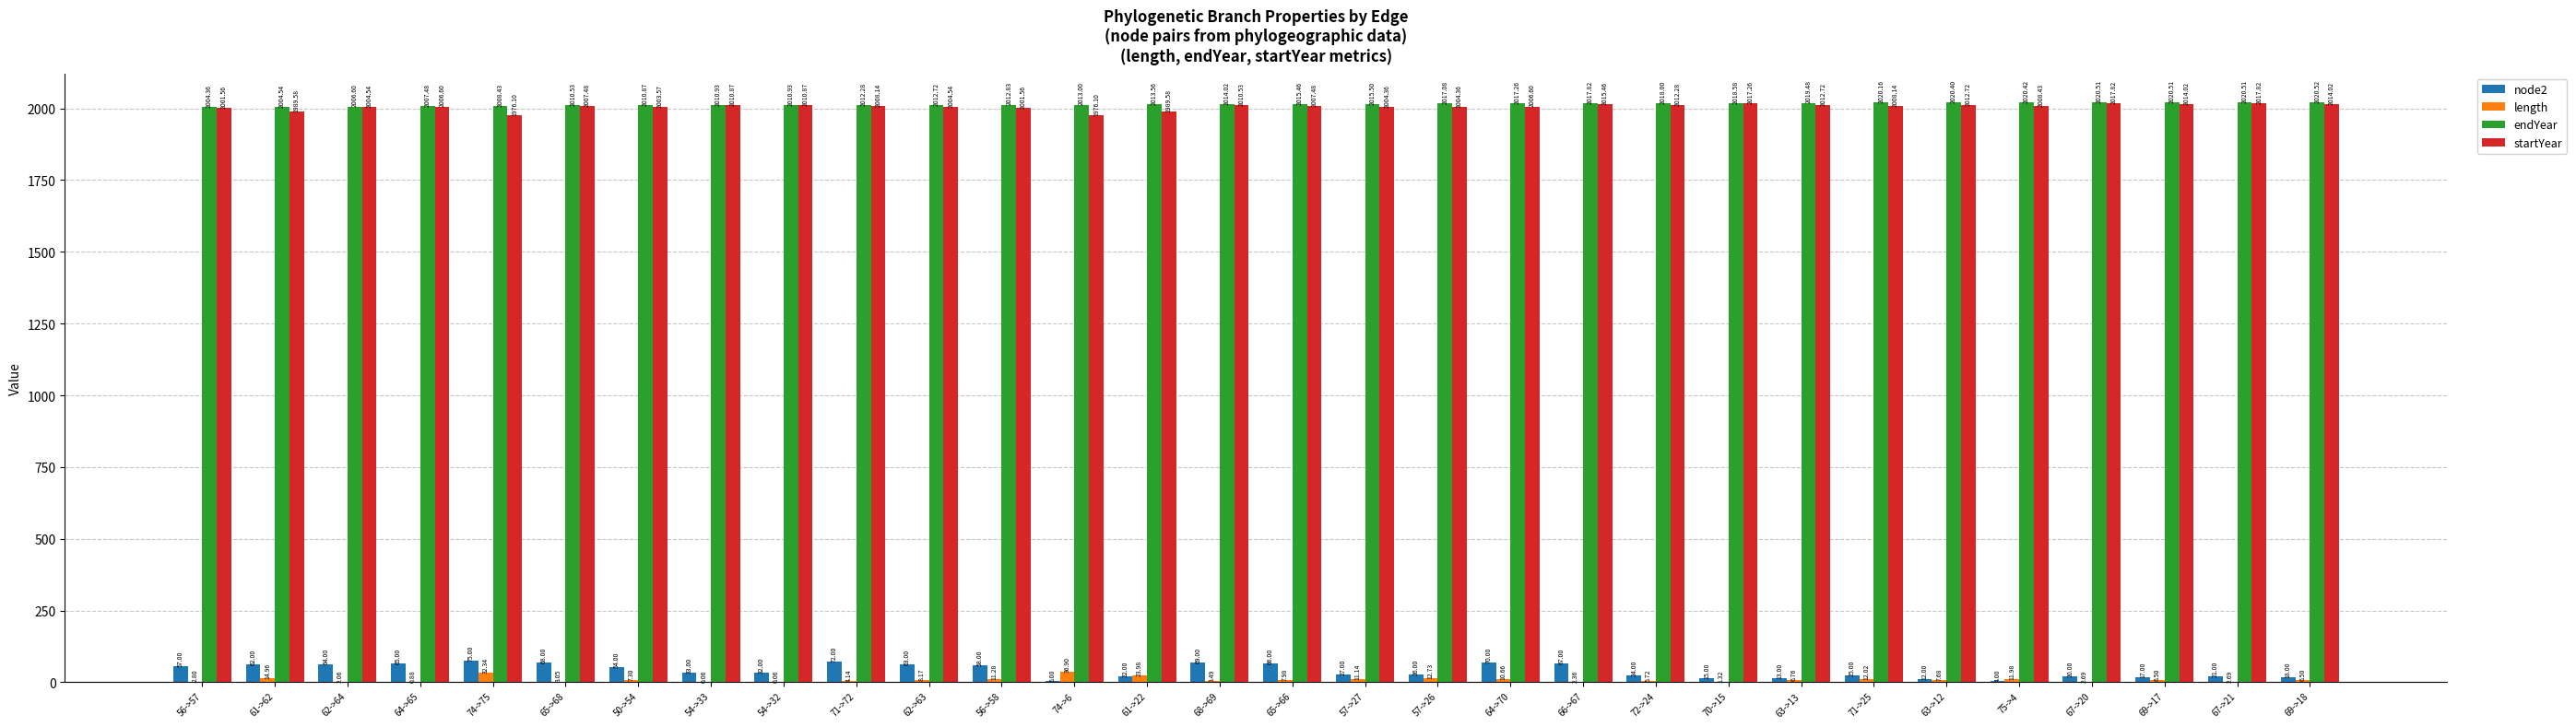

At which category does the chart reach its peak across all series?

69->18